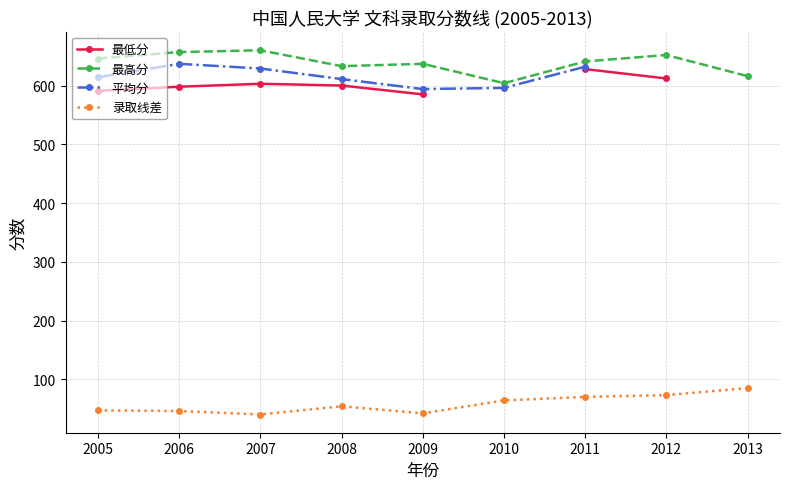

Which series has the largest total across all categories?

最高分